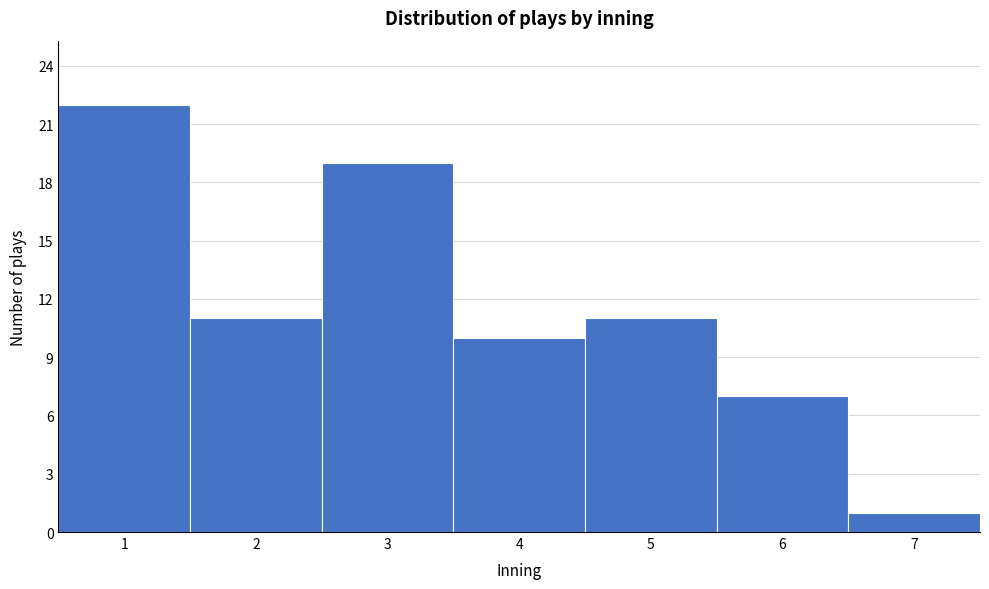

Reading left to right, transcribe this chart: for each bar, give the range it covers on the x-axis and its height. The values are not printed on the chart, so give them approximately, as read against the axis.

0.5 to 1.5: 22
1.5 to 2.5: 11
2.5 to 3.5: 19
3.5 to 4.5: 10
4.5 to 5.5: 11
5.5 to 6.5: 7
6.5 to 7.5: 1